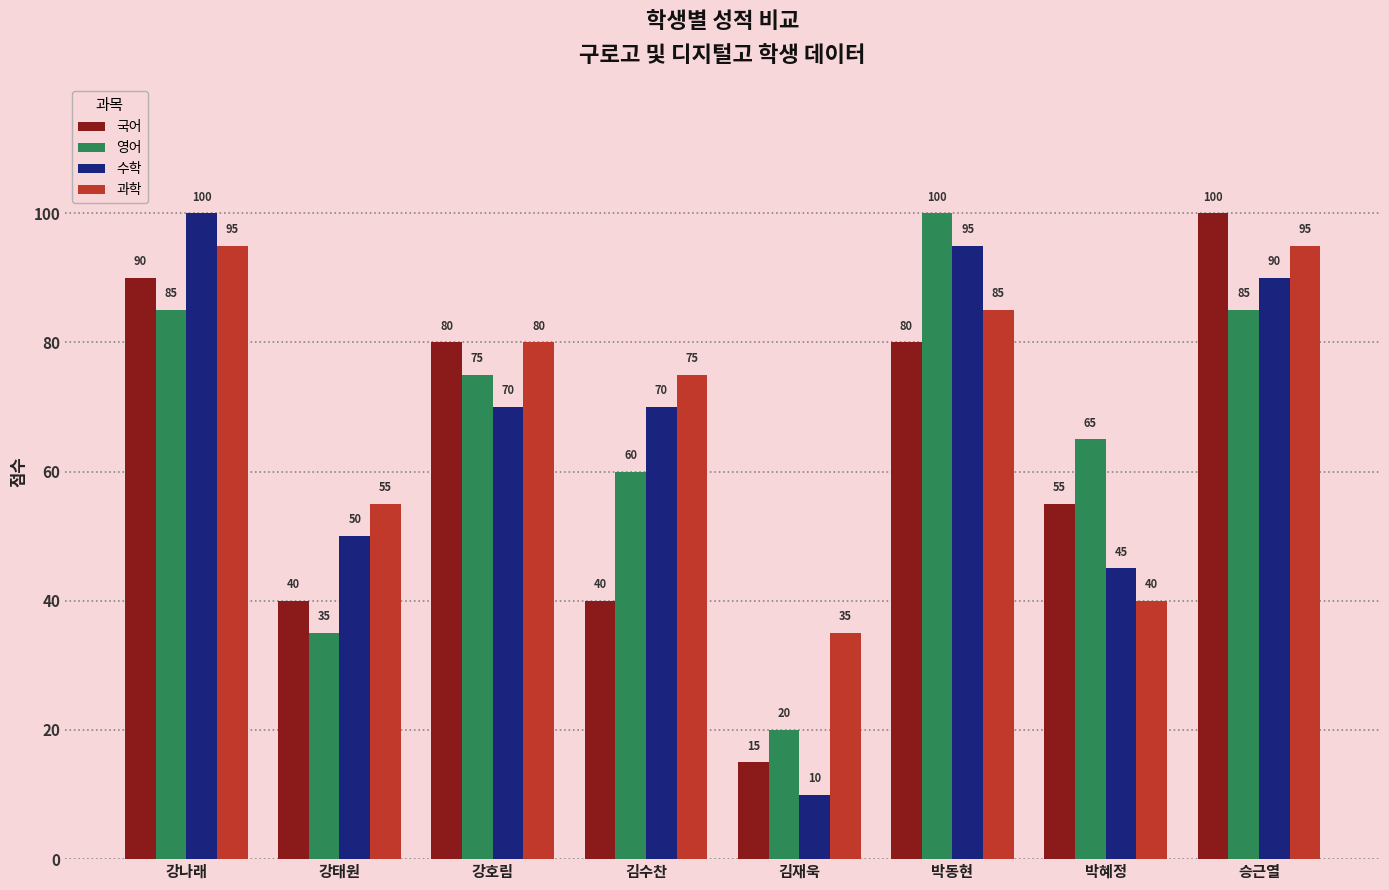

How many groups of bars are there?

8